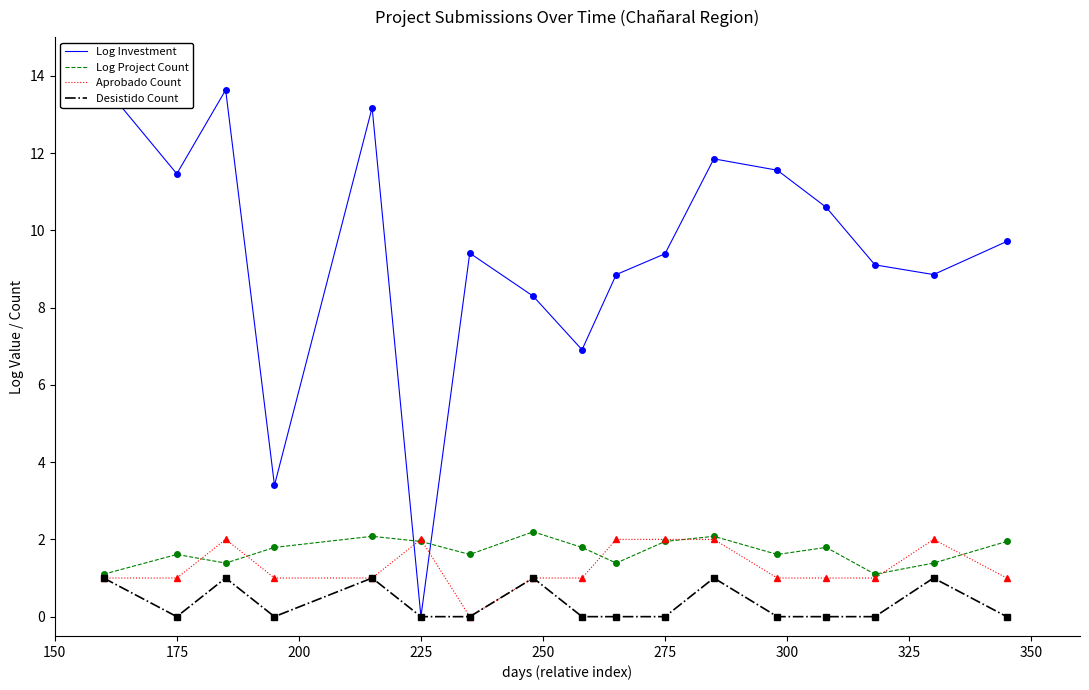

What is the average value of the Aprobado Count series?

1.3